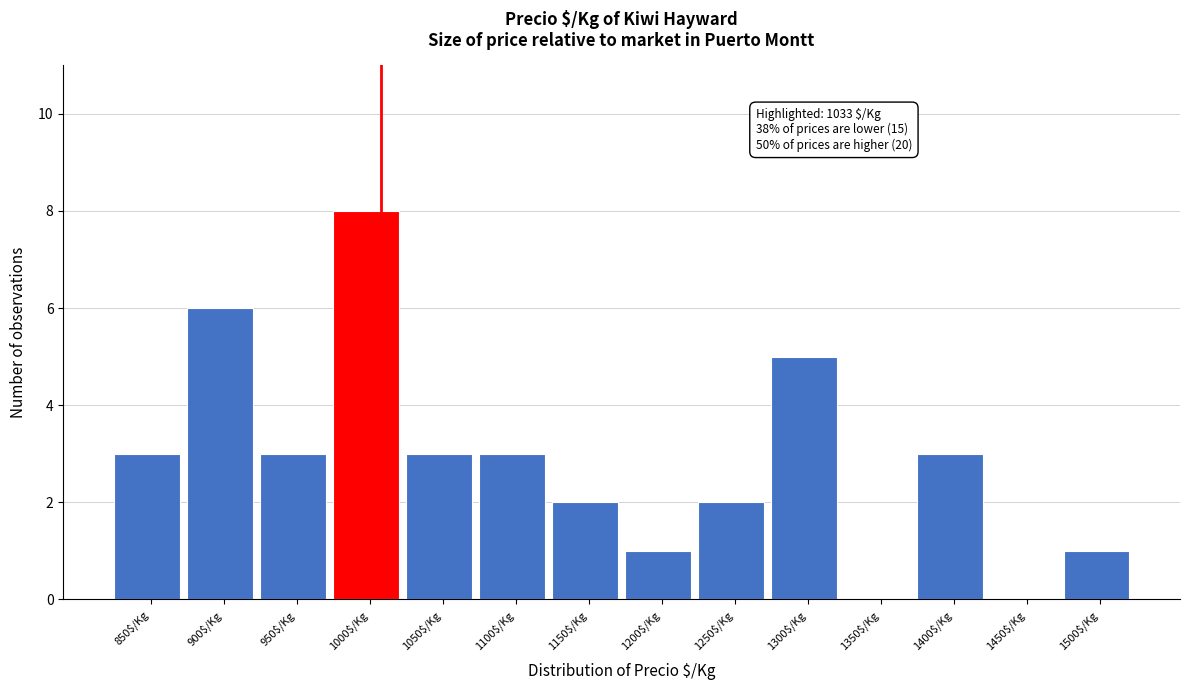

What is the maximum value shown in the chart?

8